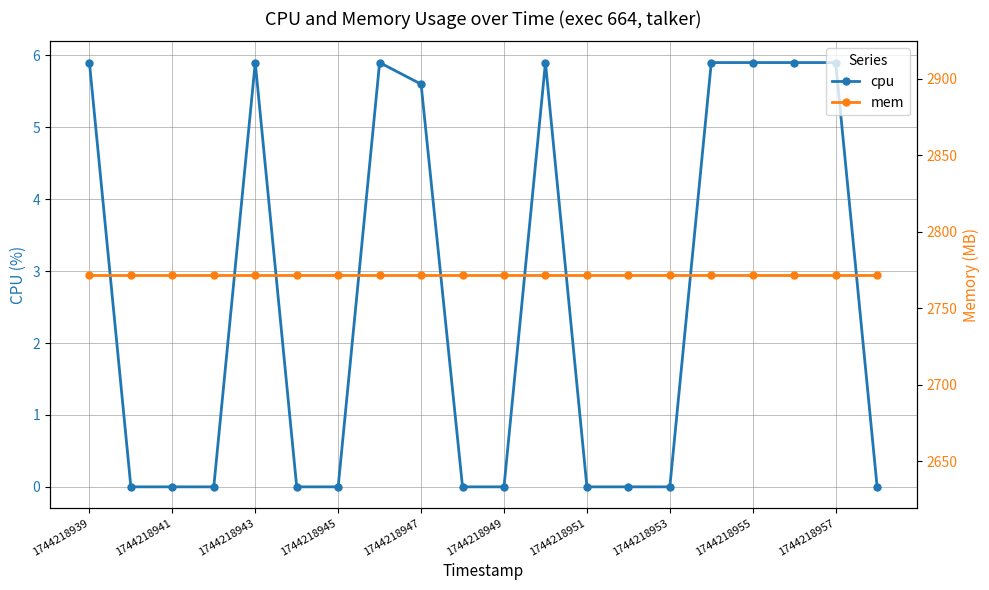

List the series in order of their peak value, highest first.

mem, cpu